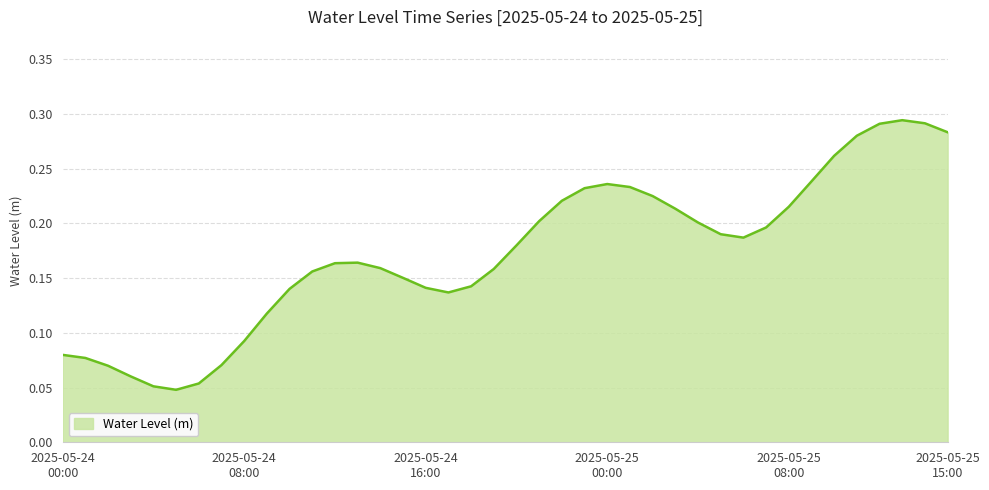

Does the chart display data point markers on the line(s)?

No